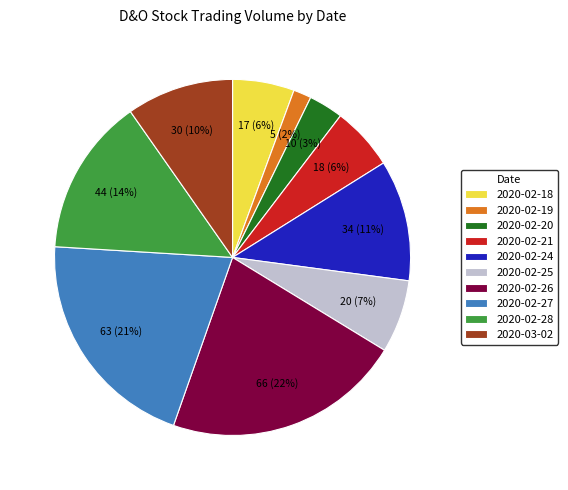

To the nearest percent, what is the average slice percentage?

10%